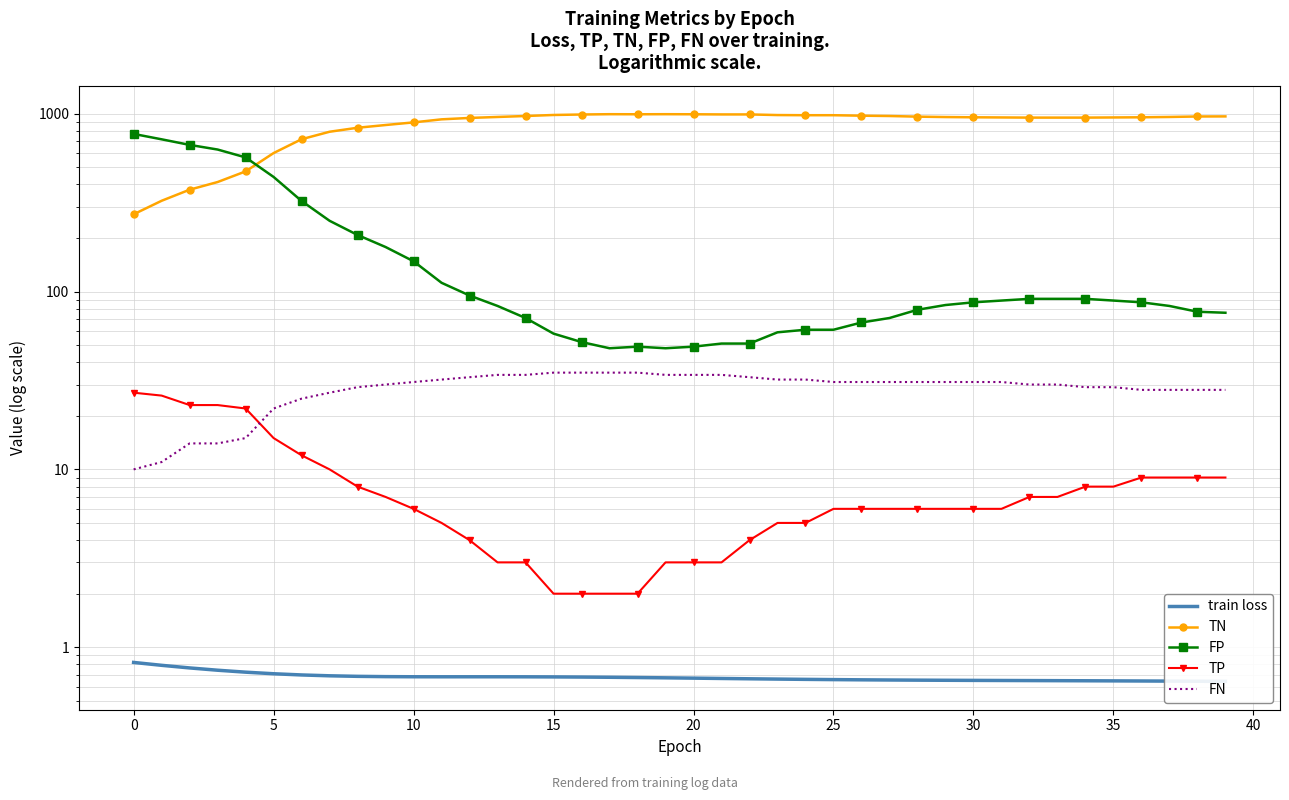

At how many categories does at least one series exceed 461?

40